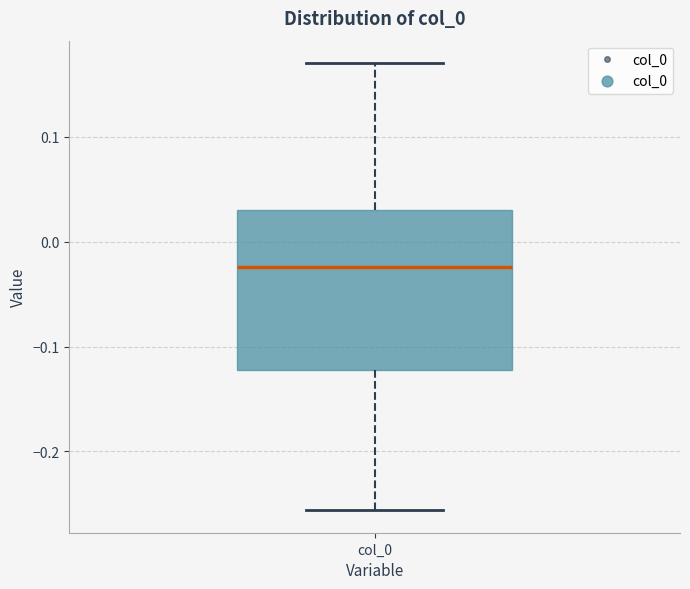

Read this box plot against the y-axis: the position of the median line, the range covered by the box, and the ends of both whiskers. The values are not printed on the chart, so give them approximately, as read against the axis.

median -0.02, box -0.12 to 0.03, whiskers -0.26 to 0.17